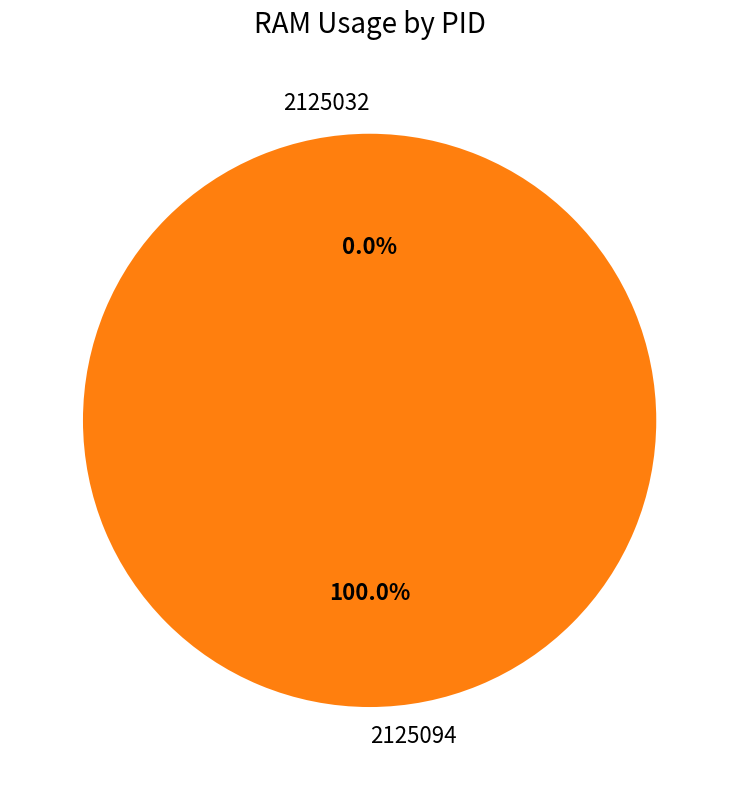

Is the sum of 2125032 and 2125094 greater than half?

Yes